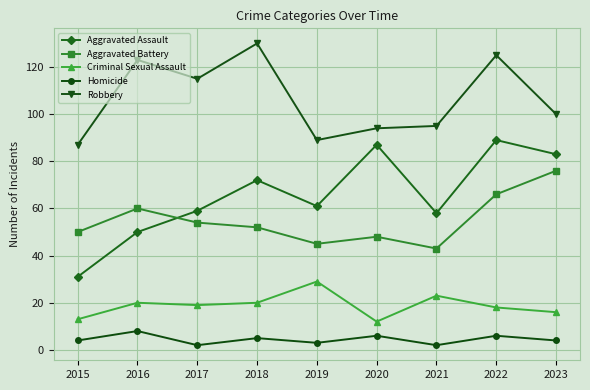

What is the approximate value of Criminal Sexual Assault at 2023, to the nearest 5?

15